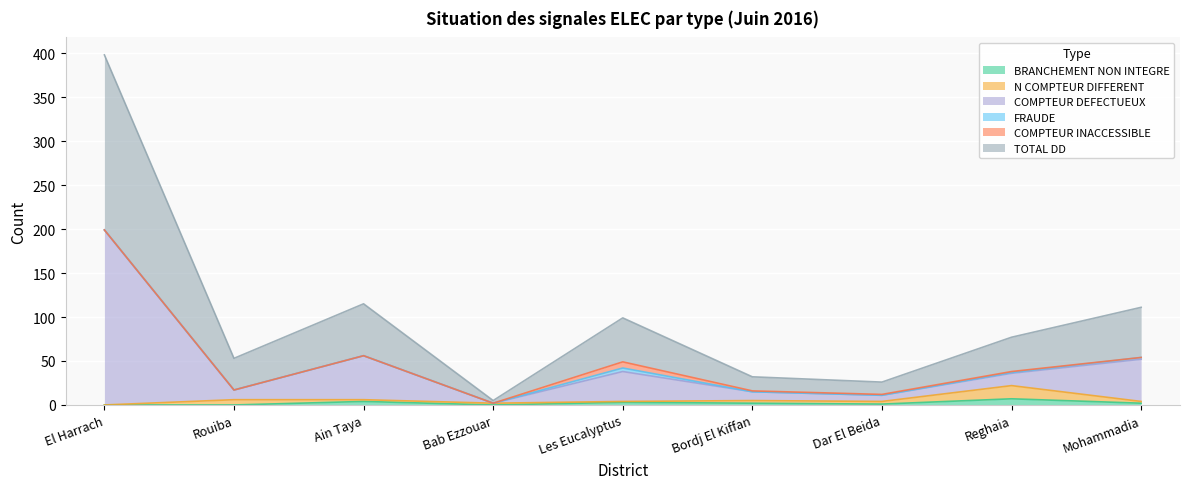

What is the sum of the BRANCHEMENT NON INTEGRE values at Ain Taya and Reghaia?

11